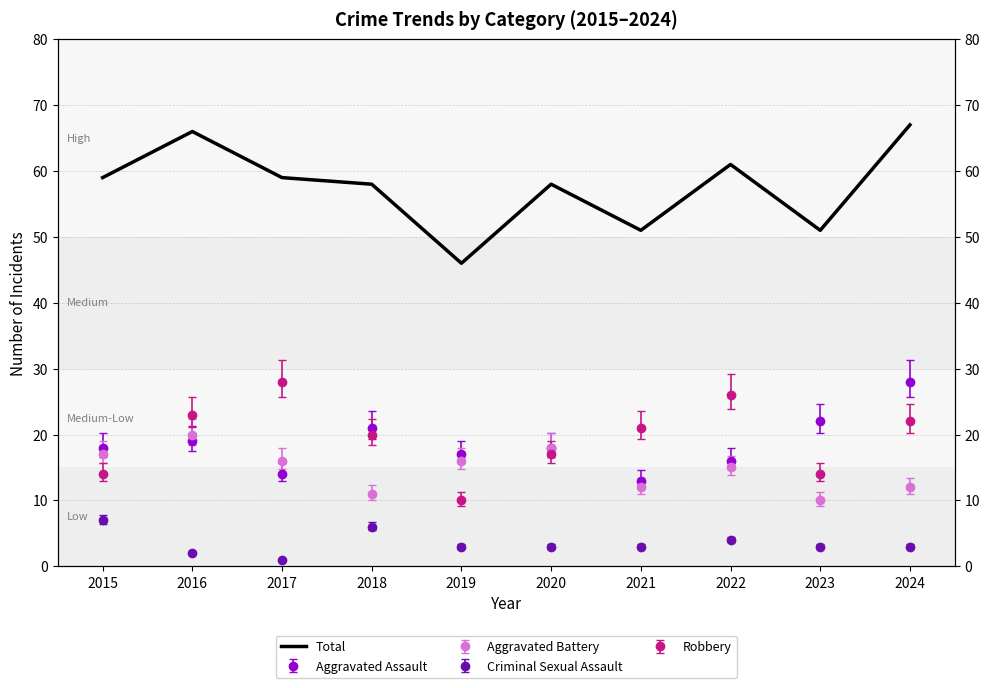

How many values are below 59?

5